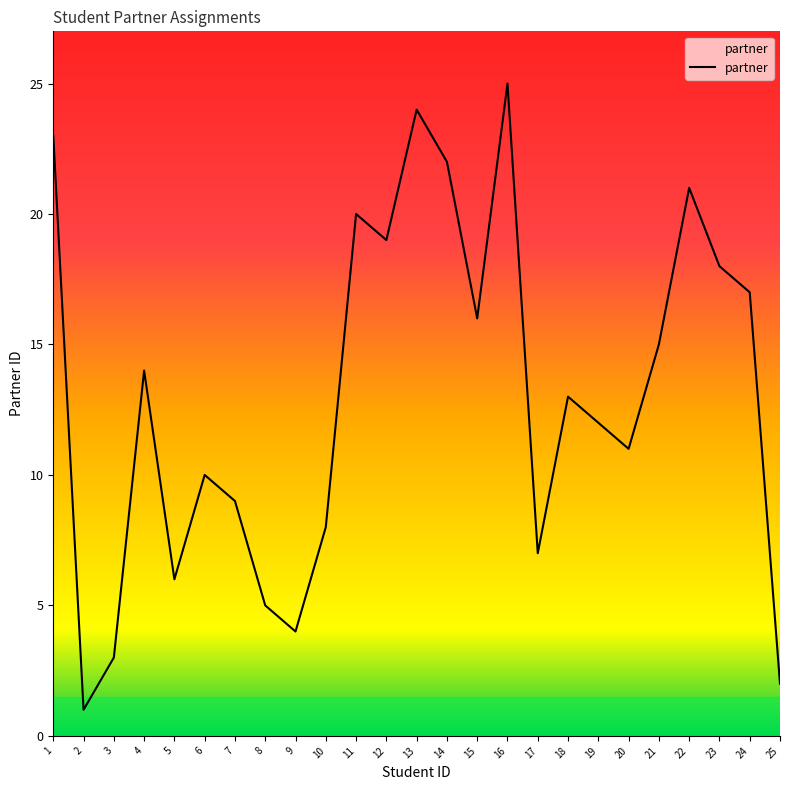

What is the minimum value shown in the chart?

1